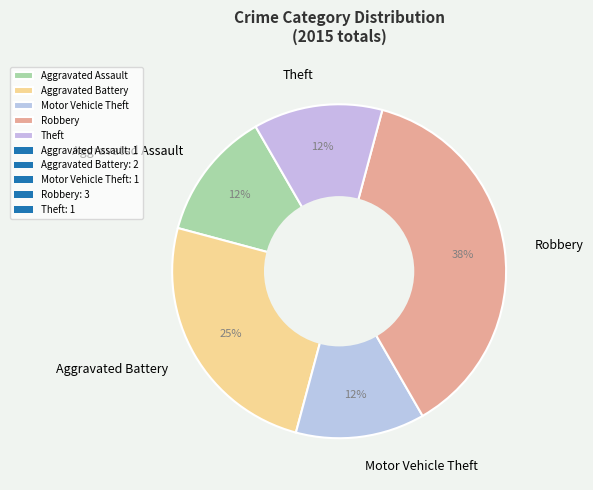

Count the number of slices in the pie.

5